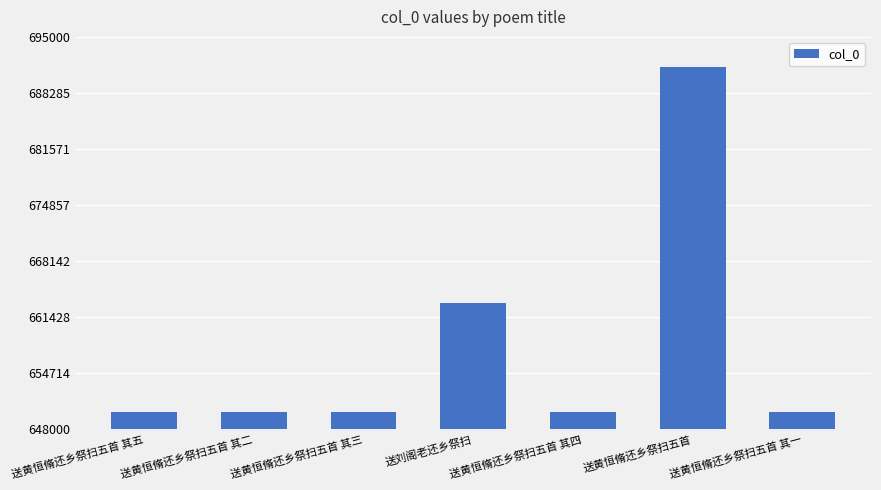

What is the label of the 2nd bar from the left?

送黄恒脩还乡祭扫五首 其二